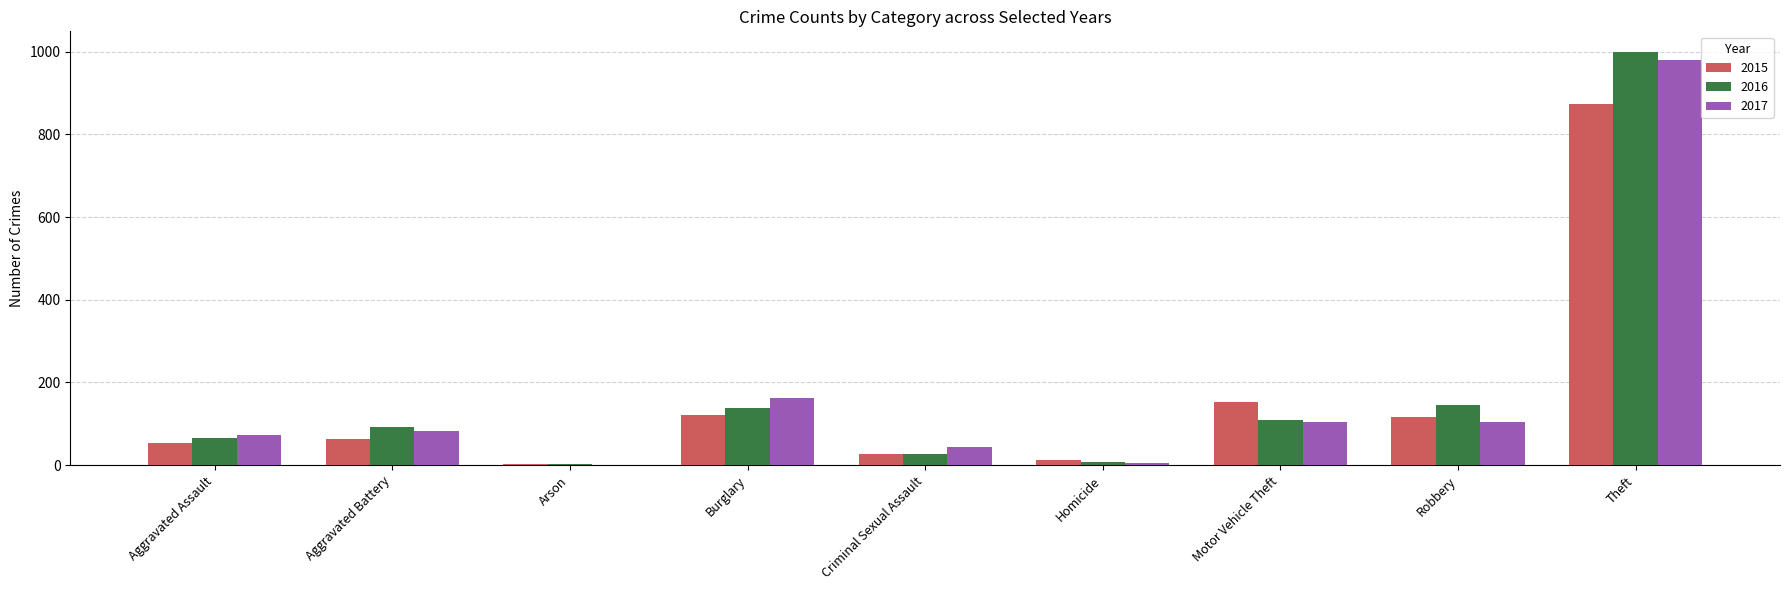

At which label is 2016 closest to 500?

Robbery